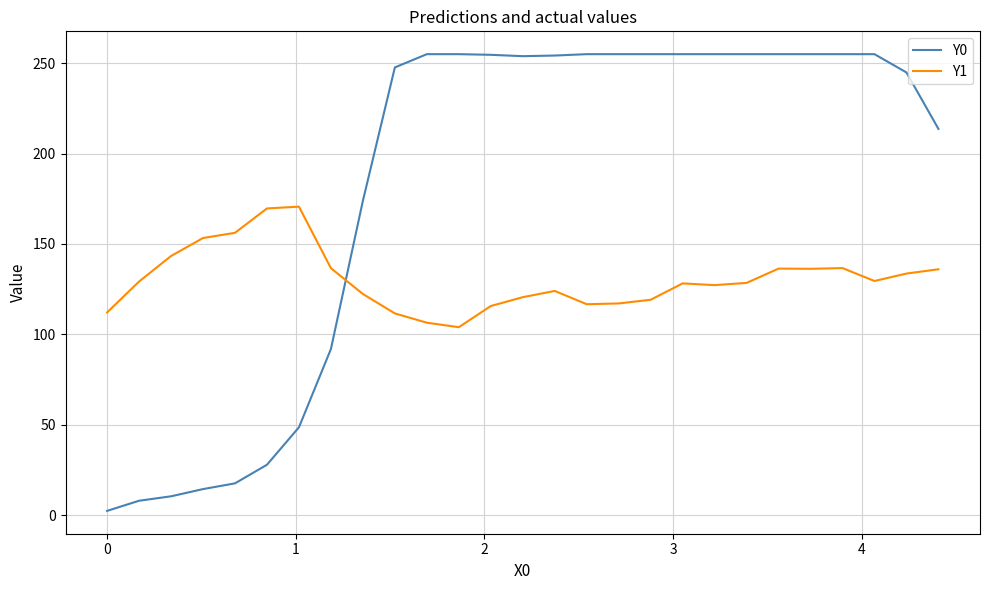

True or false: Y1 and Y0 intersect in this chart.

True